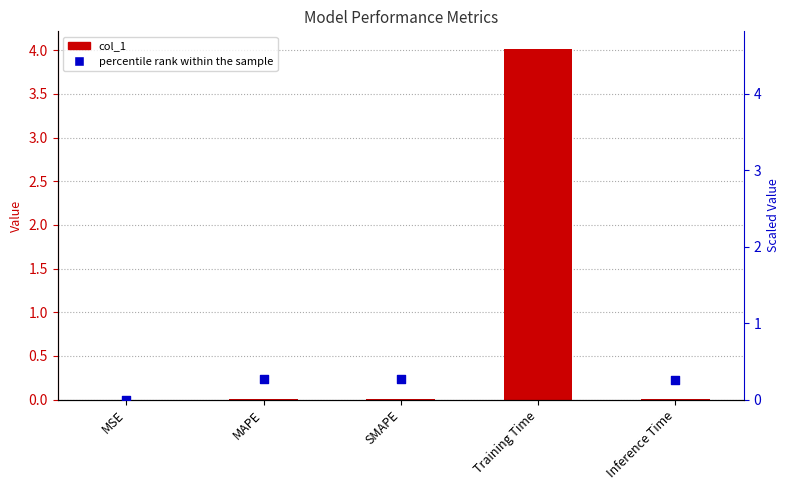

Which series has the widest spread of Y values?

percentile rank within the sample